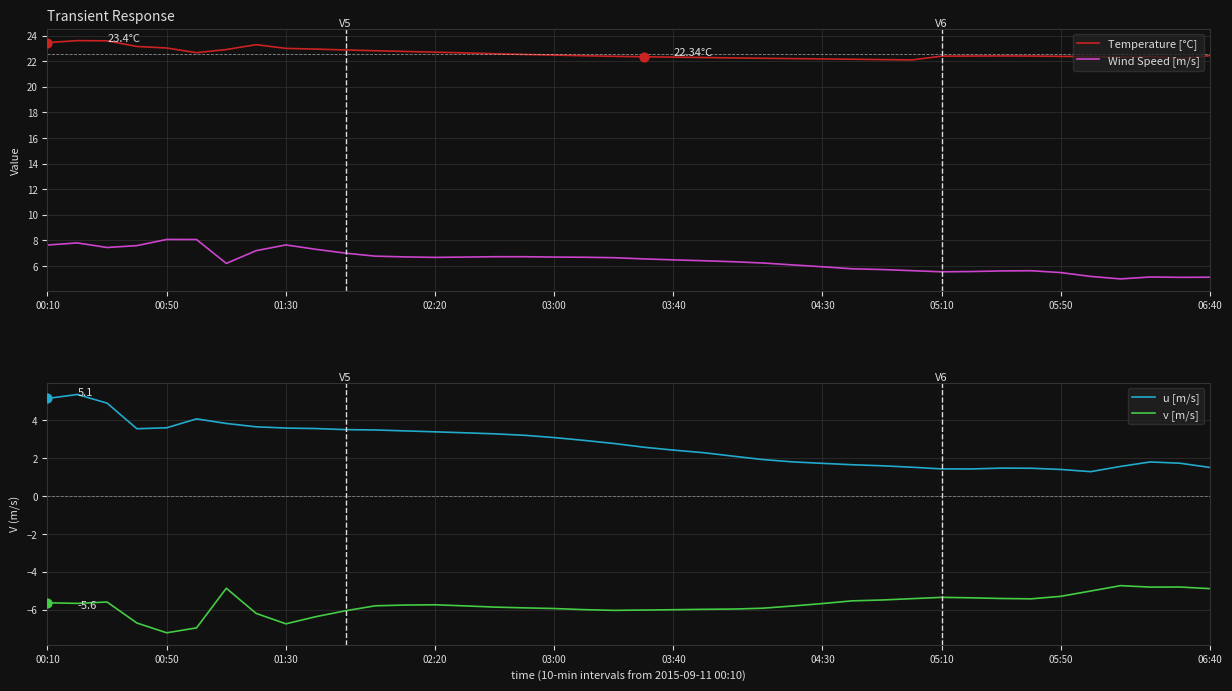

At how many categories does at least one series exceed 20?

40